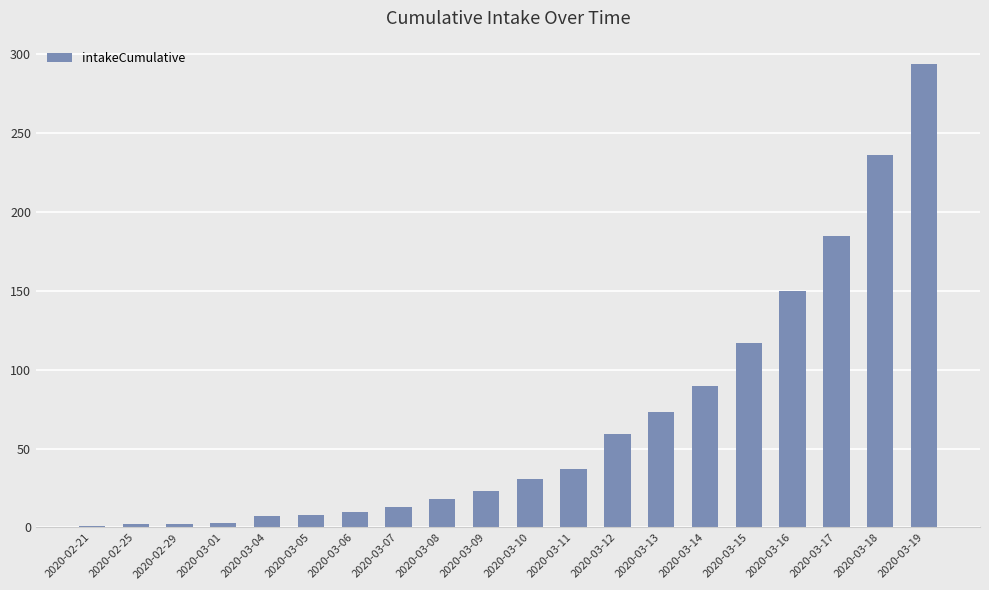

Which has a higher value, 2020-03-16 or 2020-02-25?

2020-03-16